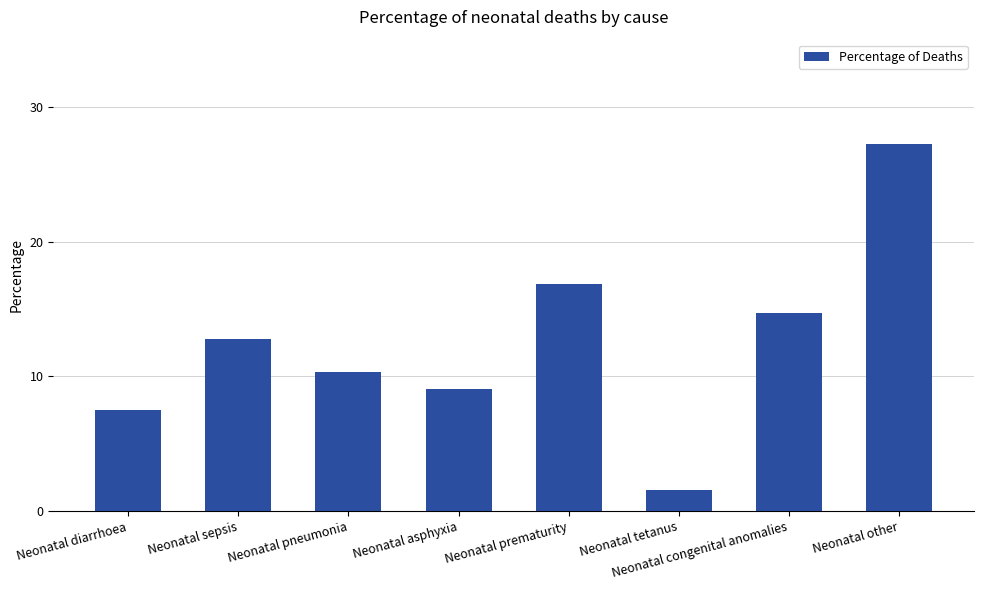

At which category does the chart reach its minimum across all series?

Neonatal tetanus